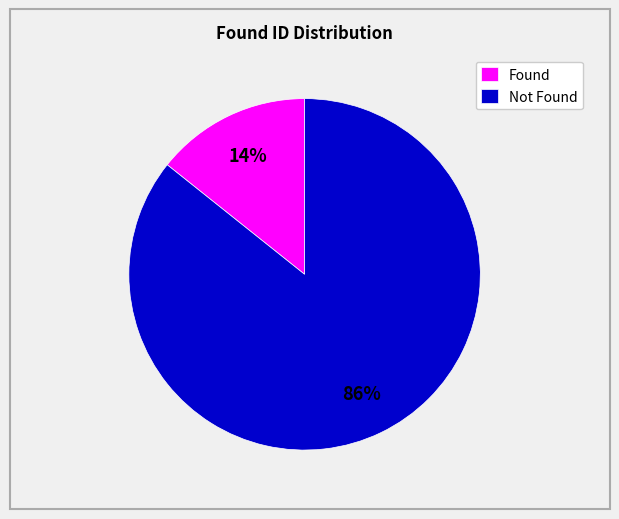

Is there any slice that represents more than half of the pie?

Yes